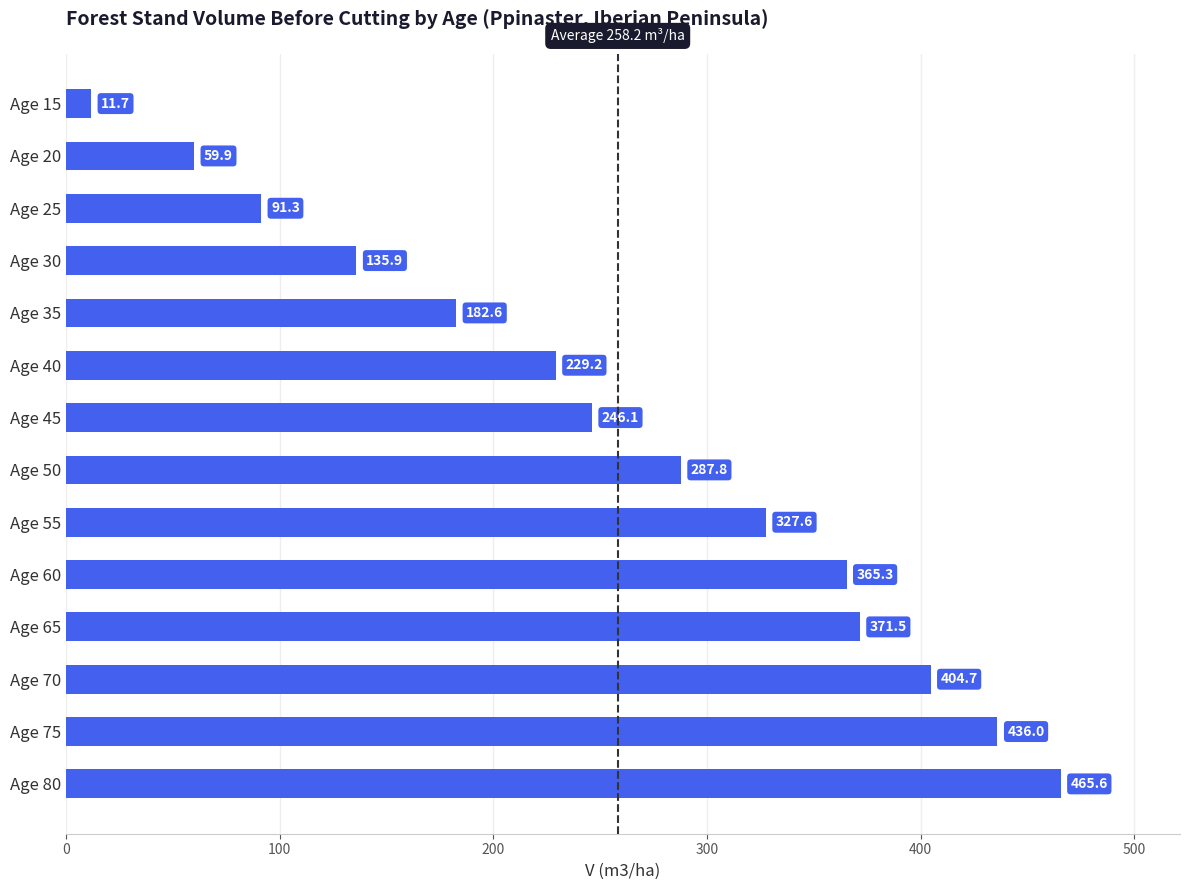

What is the difference between the values at Age 20 and Age 40?

169.3